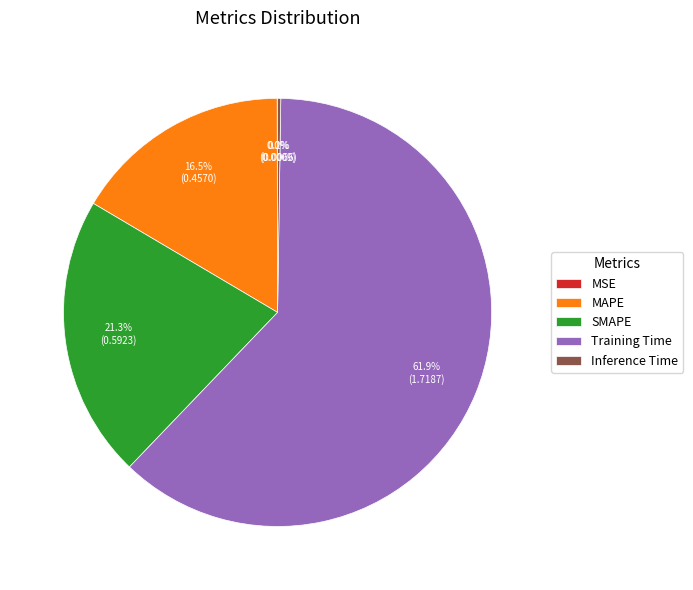

Which slice is the largest?

Training Time